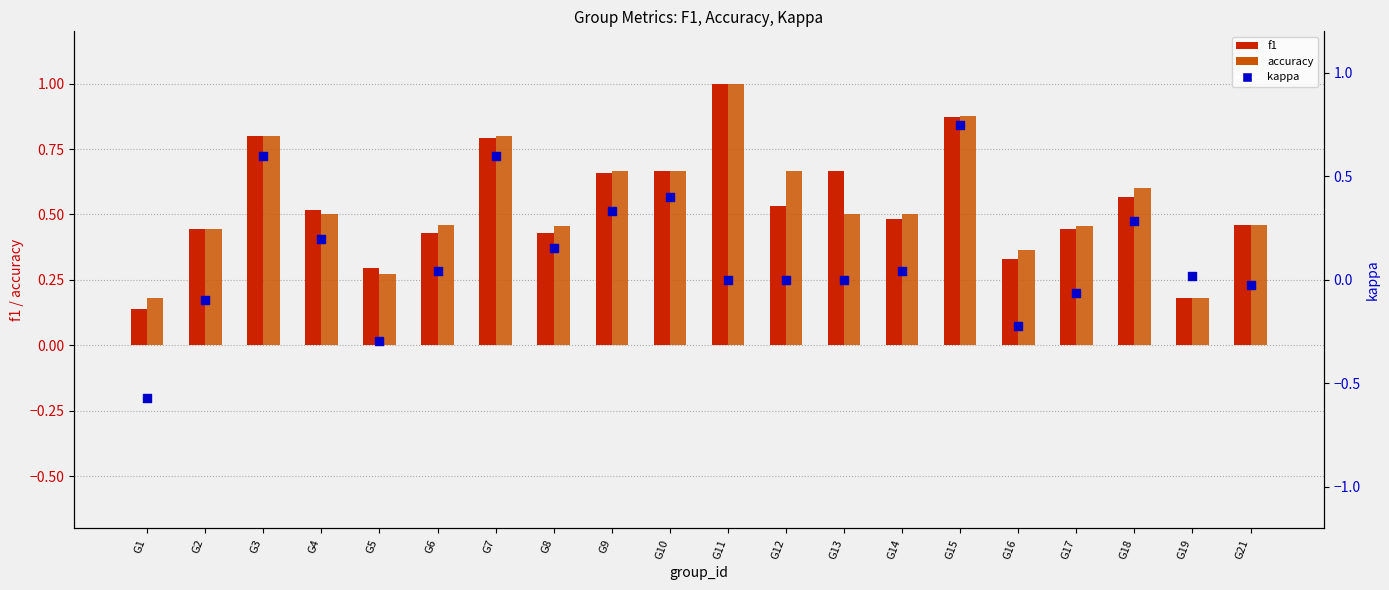

At how many categories does at least one series exceed 0?

20